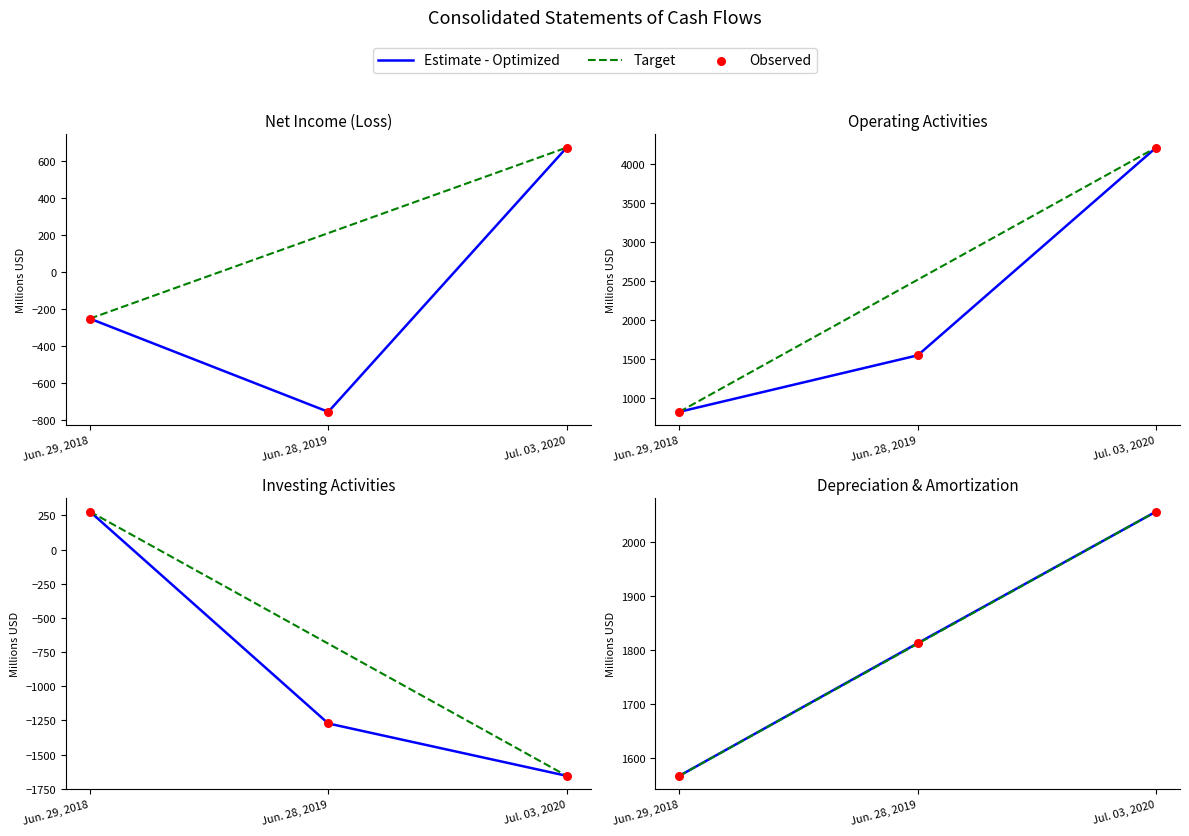

Which series has the largest total across all categories?

Estimate - Optimized